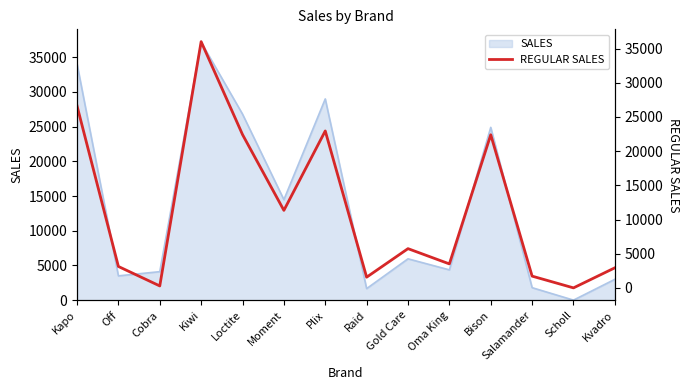

What is the label of the 3rd point from the left?

Cobra